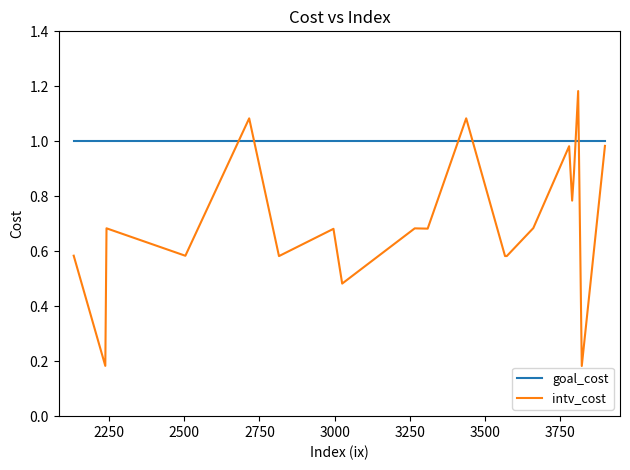

Rank the series by their maximum value, from highest to lowest.

intv_cost, goal_cost